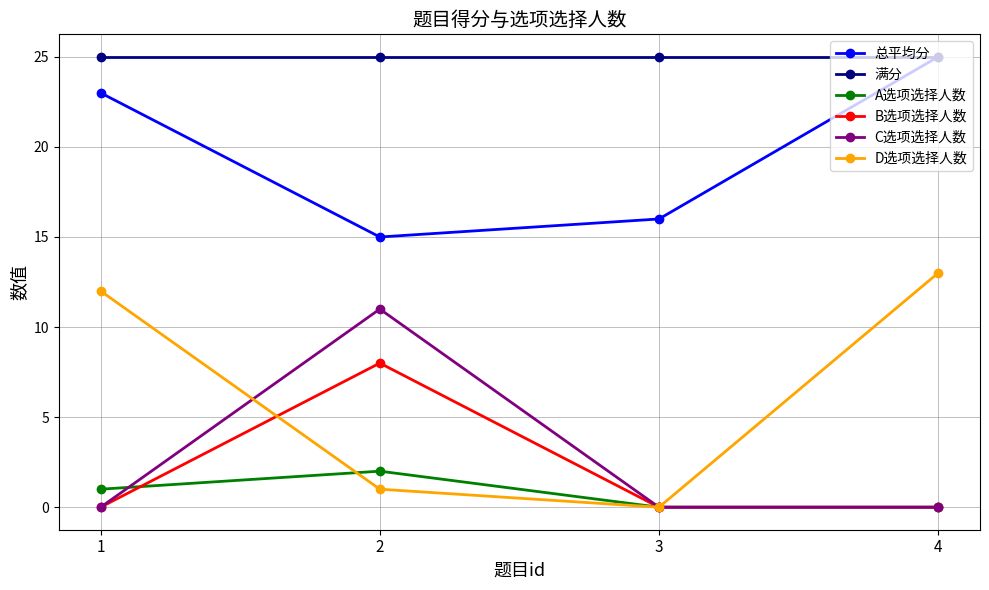

What is the greatest value displayed?

25